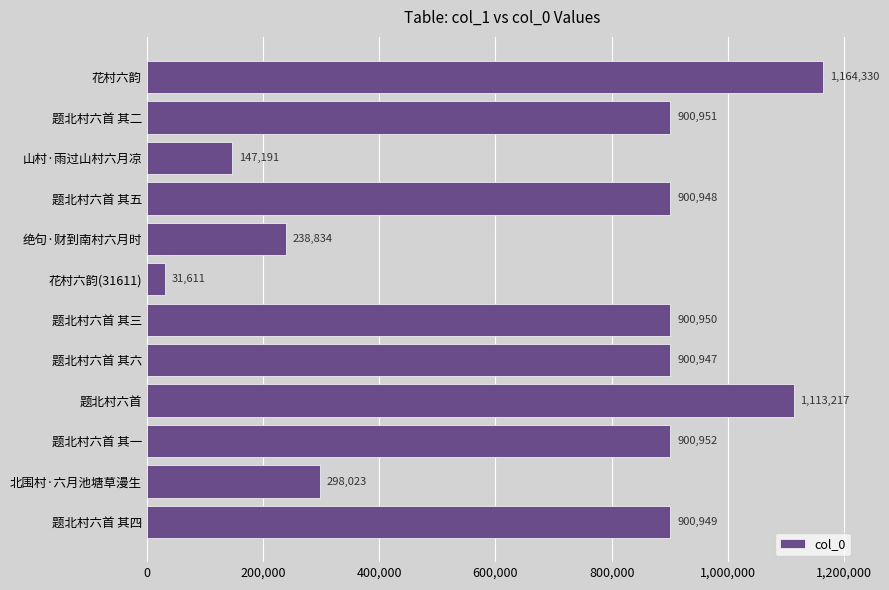

Are the bars horizontal?

Yes